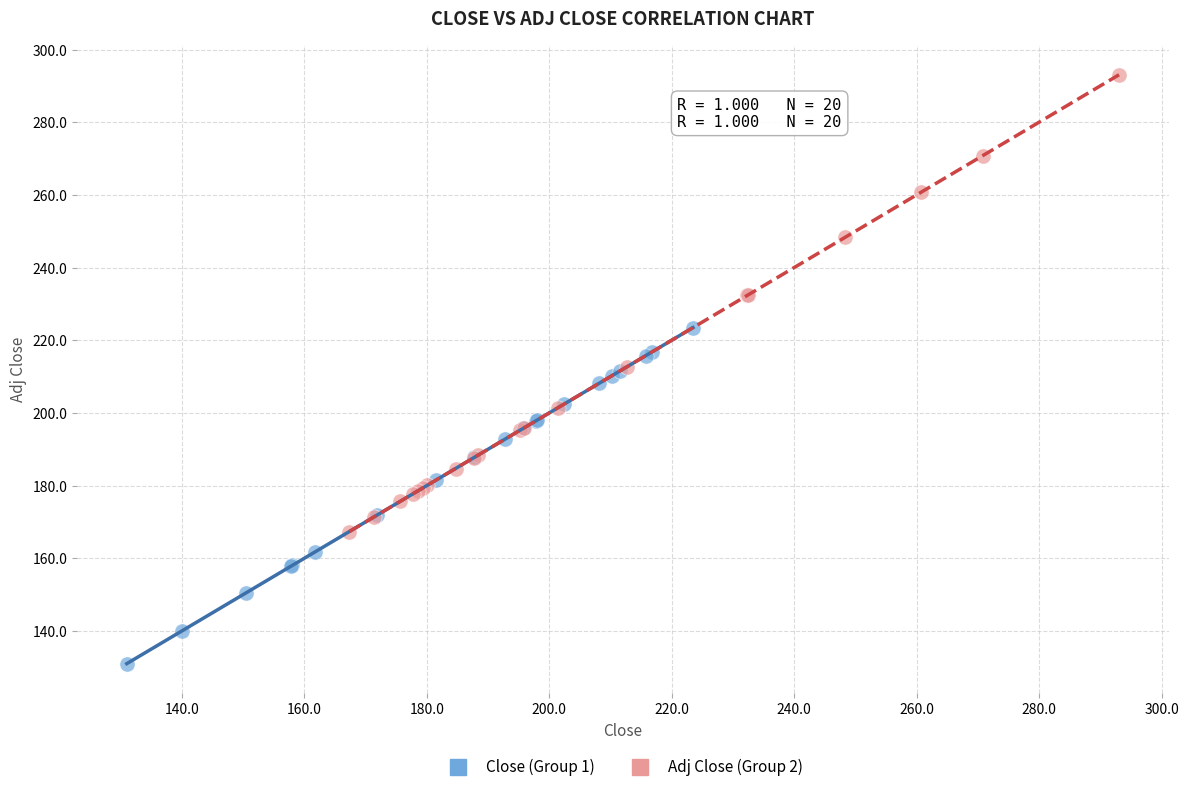

Which series contains the lowest Y value?

Close (Group 1)